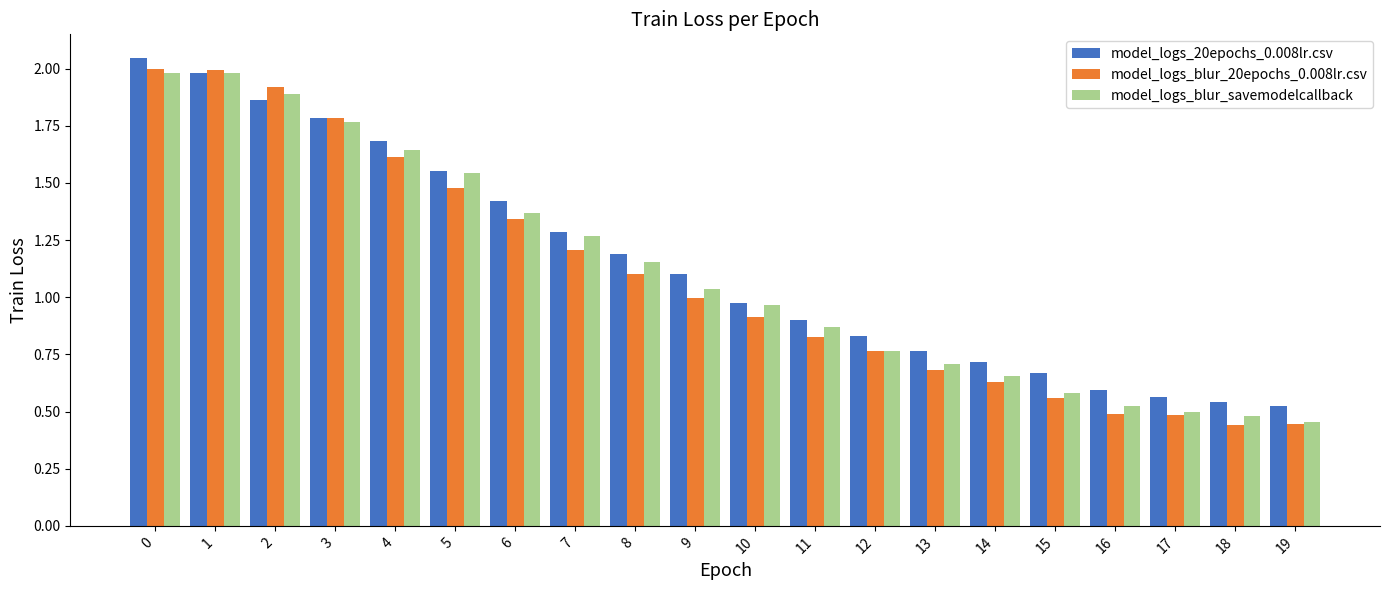

At how many categories does at least one series exceed 0?

20